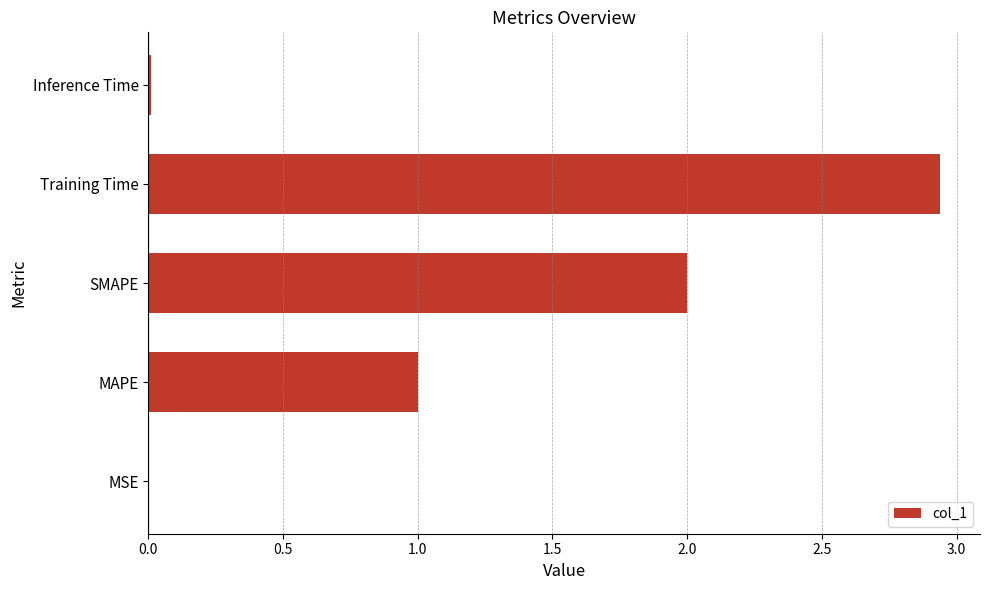

The chart shows a value of 0.0 at Inference Time. True or false?

True